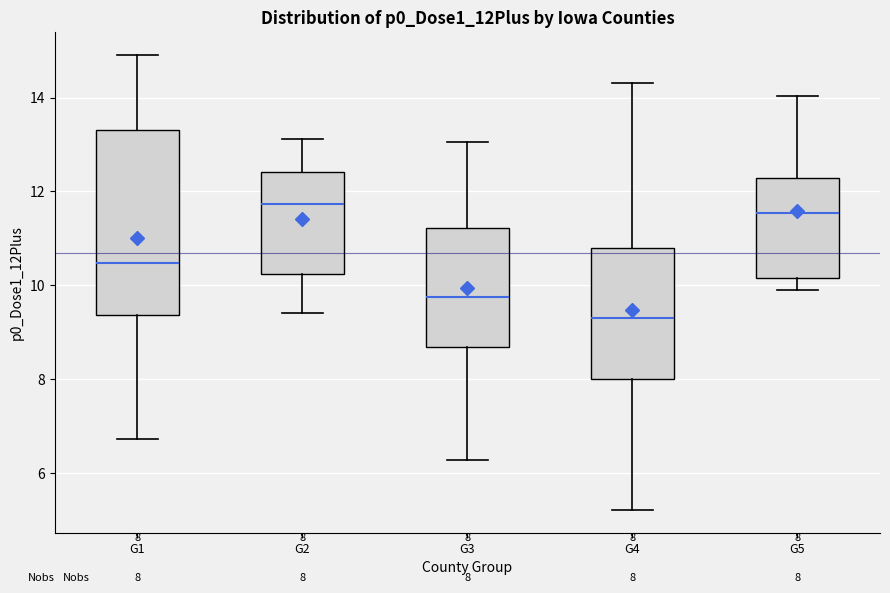

Which box is the tallest, from its lower edge to its upper edge?

G1